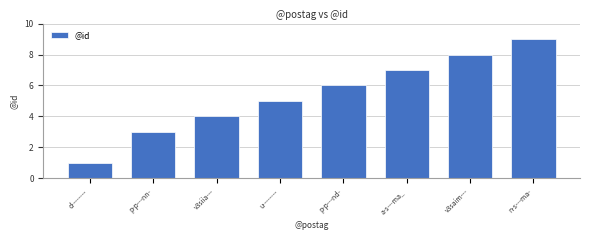

What is the maximum value shown in the chart?

9